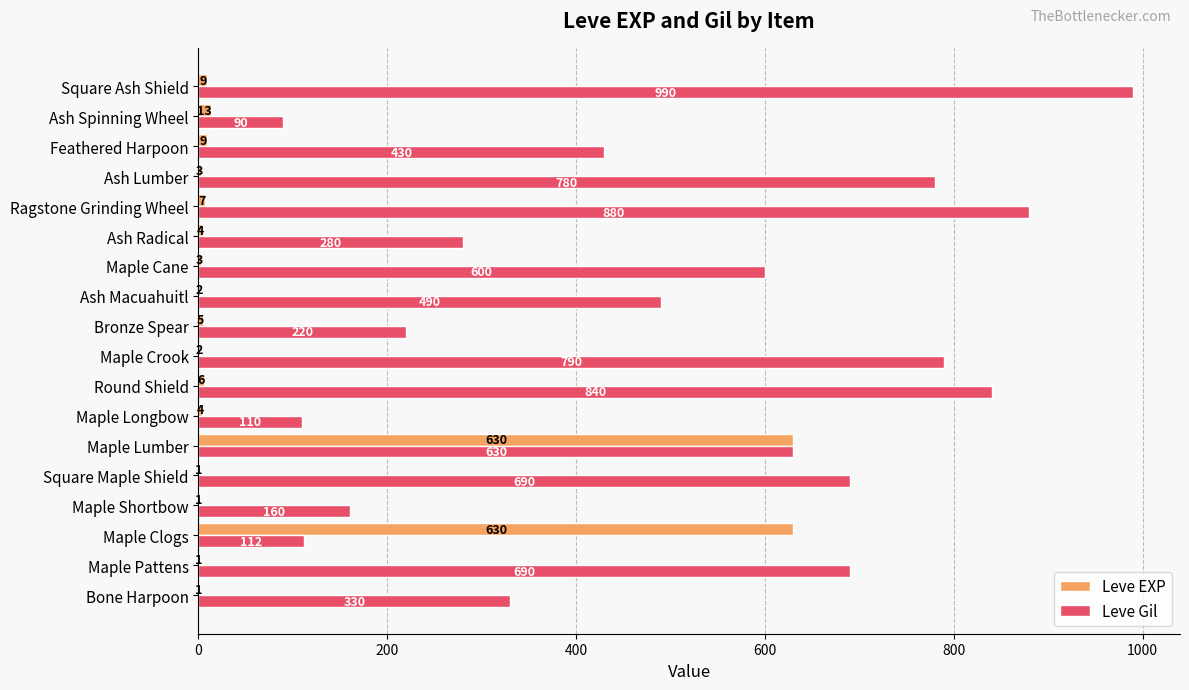

Between Square Maple Shield and Maple Crook, which series saw the biggest shift?

Leve Gil